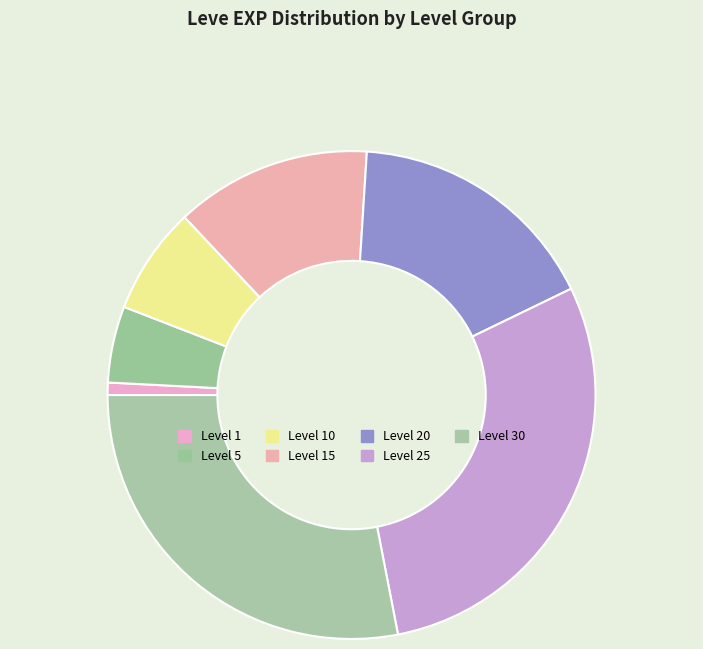

Which category has the biggest portion of the pie?

Level 30